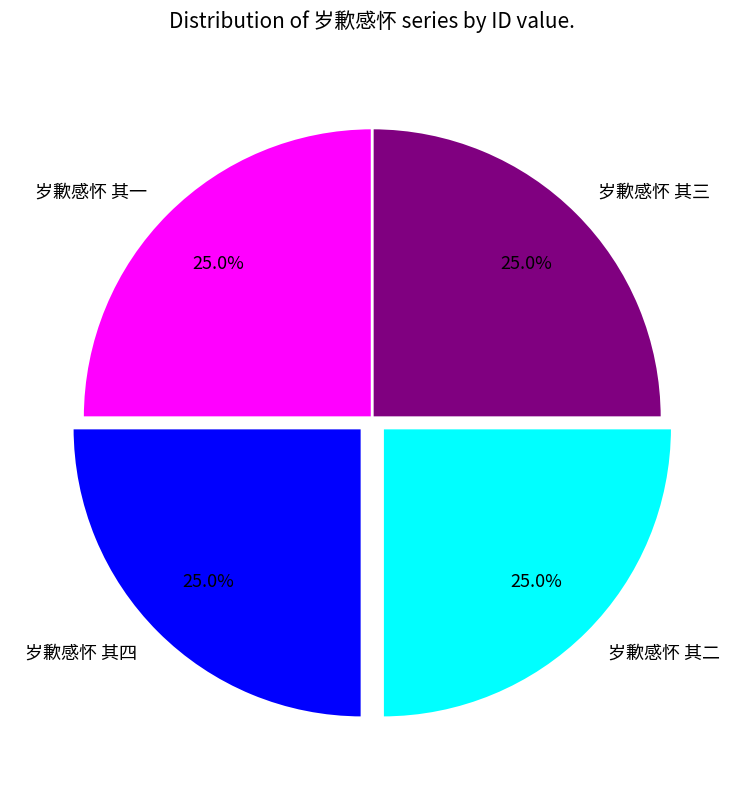

To the nearest percent, what is the combined percentage of 岁歉感怀 其三 and 岁歉感怀 其四?

50%